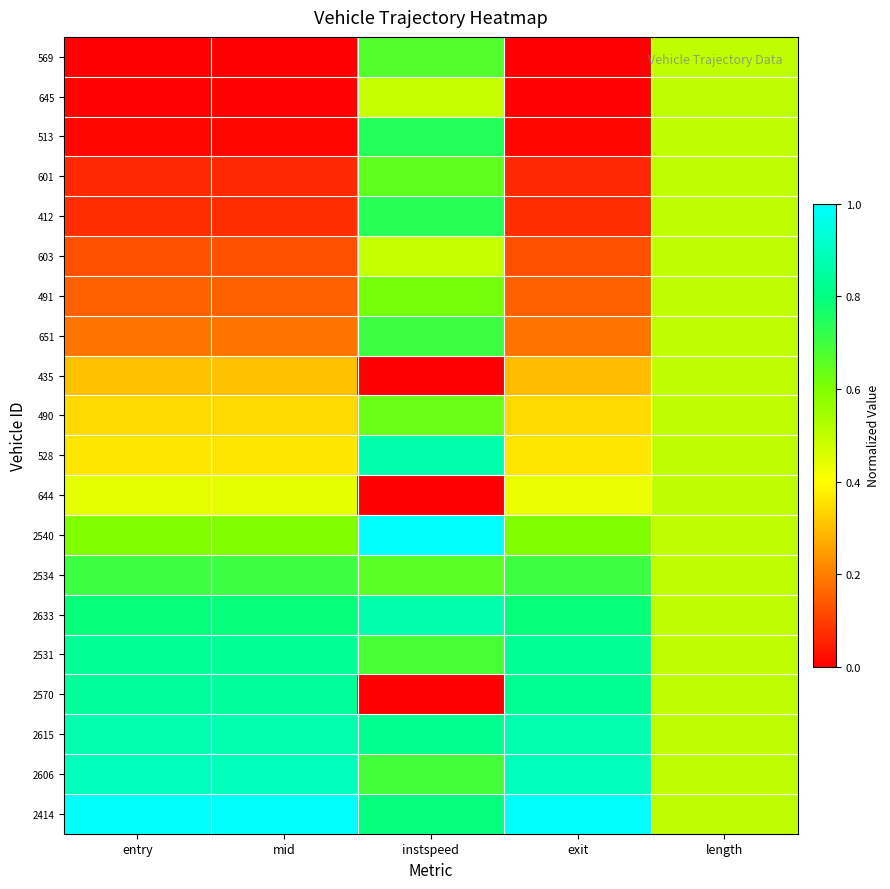

Reading right to left, extract all data points from this chart.

569: length=0.5	exit=0.0	instspeed=0.7	mid=0.0	entry=0.0
645: length=0.5	exit=0.0	instspeed=0.5	mid=0.0	entry=0.0
513: length=0.5	exit=0.0	instspeed=0.7	mid=0.0	entry=0.0
601: length=0.5	exit=0.1	instspeed=0.6	mid=0.1	entry=0.1
412: length=0.5	exit=0.1	instspeed=0.7	mid=0.1	entry=0.1
603: length=0.5	exit=0.1	instspeed=0.5	mid=0.1	entry=0.1
491: length=0.5	exit=0.2	instspeed=0.6	mid=0.2	entry=0.2
651: length=0.5	exit=0.2	instspeed=0.7	mid=0.2	entry=0.2
435: length=0.5	exit=0.3	instspeed=0.0	mid=0.3	entry=0.3
490: length=0.5	exit=0.3	instspeed=0.6	mid=0.3	entry=0.3
528: length=0.5	exit=0.4	instspeed=0.9	mid=0.4	entry=0.4
644: length=0.5	exit=0.4	instspeed=0.0	mid=0.4	entry=0.4
2540: length=0.5	exit=0.6	instspeed=1.0	mid=0.6	entry=0.6
2534: length=0.5	exit=0.7	instspeed=0.7	mid=0.7	entry=0.7
2633: length=0.5	exit=0.8	instspeed=0.9	mid=0.8	entry=0.8
2531: length=0.5	exit=0.8	instspeed=0.7	mid=0.8	entry=0.8
2570: length=0.5	exit=0.8	instspeed=0.0	mid=0.8	entry=0.8
2615: length=0.5	exit=0.9	instspeed=0.8	mid=0.9	entry=0.9
2606: length=0.5	exit=0.9	instspeed=0.7	mid=0.9	entry=0.9
2414: length=0.5	exit=1.0	instspeed=0.8	mid=1.0	entry=1.0